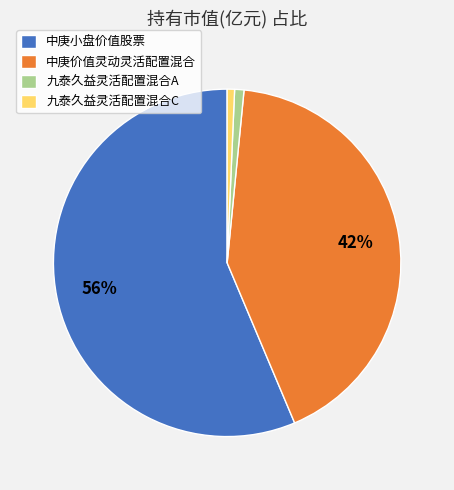

What is the largest slice in the pie chart?

中庚小盘价值股票